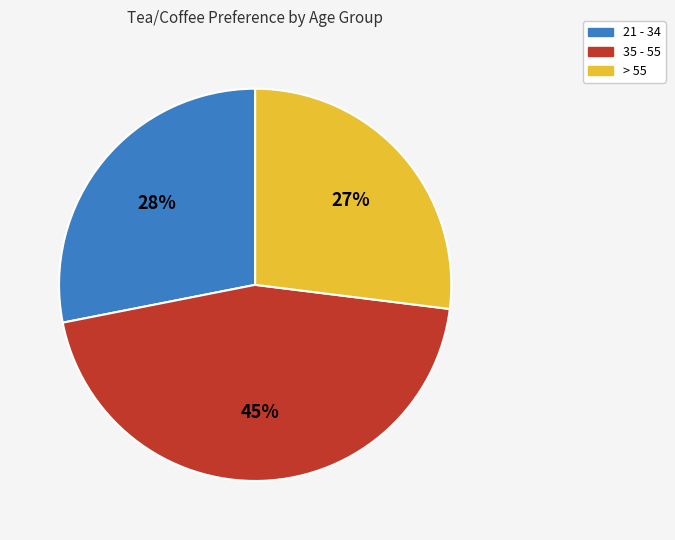

Count the number of slices in the pie.

3